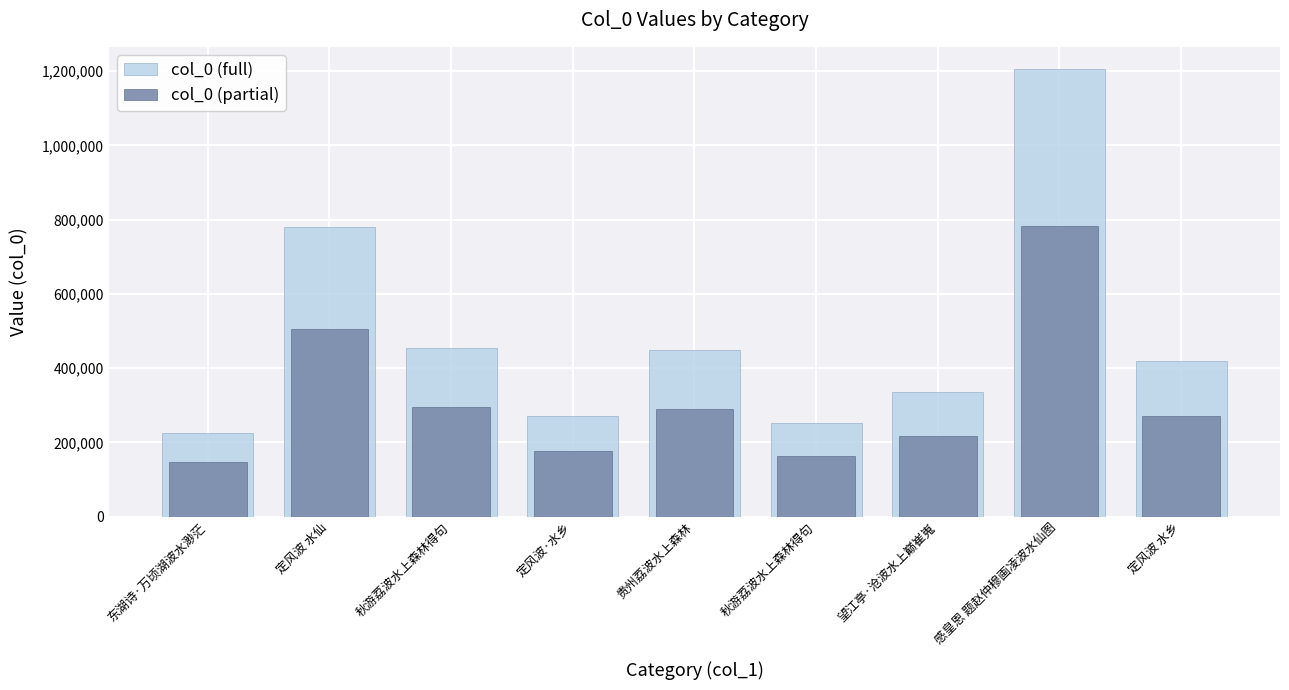

Which category has the lowest value in the col_0 (full) series?

东湖诗·万顷湖波水渺茫